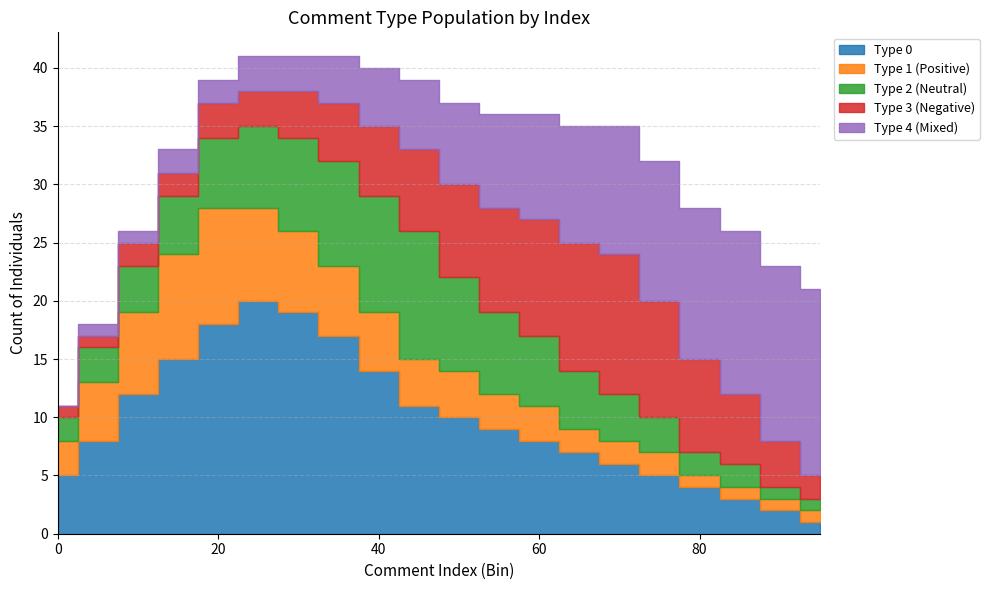

What is the total value across all series at 70?

35